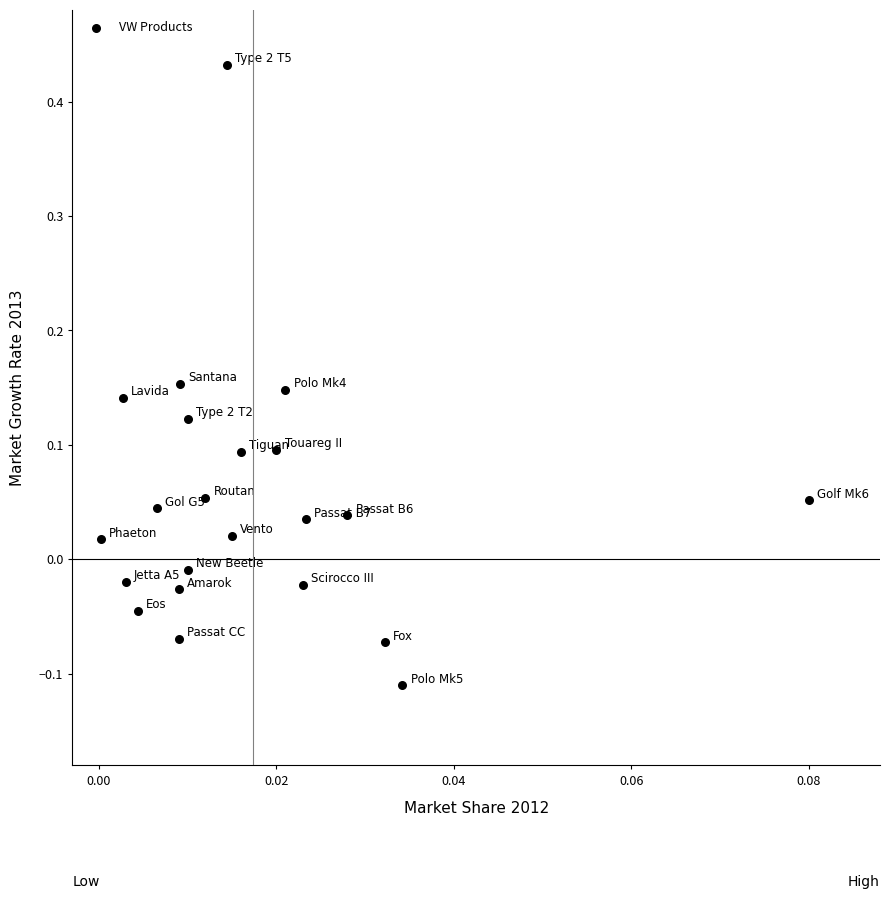

What is the range of Y values (max minus min)?

0.5